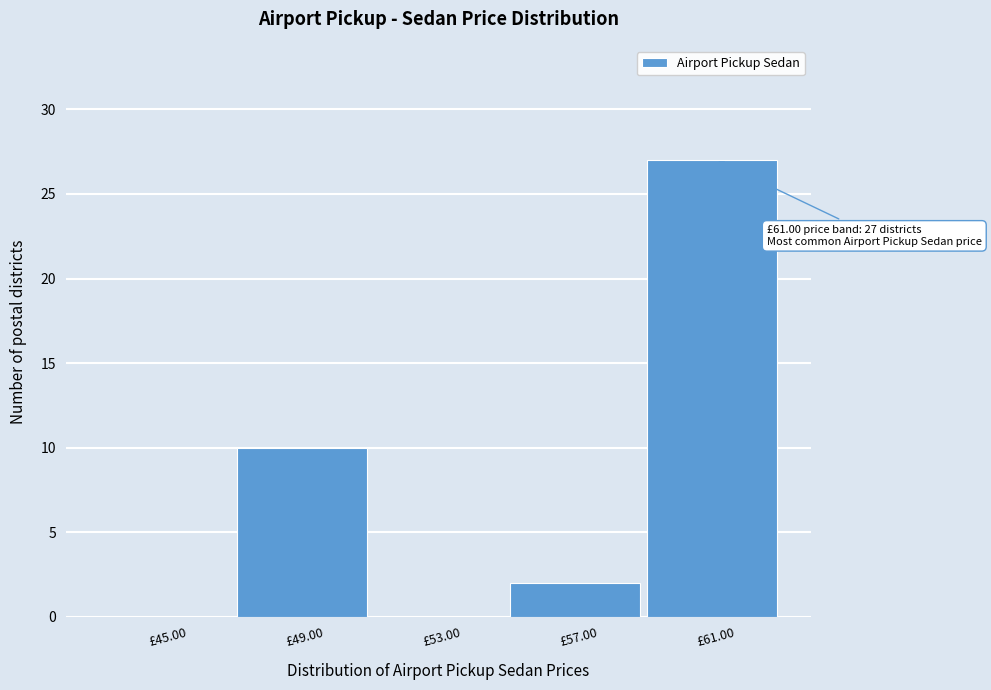

Reading left to right, what are all the values shown in this chart?

£45.00=0	£49.00=10	£53.00=0	£57.00=2	£61.00=27